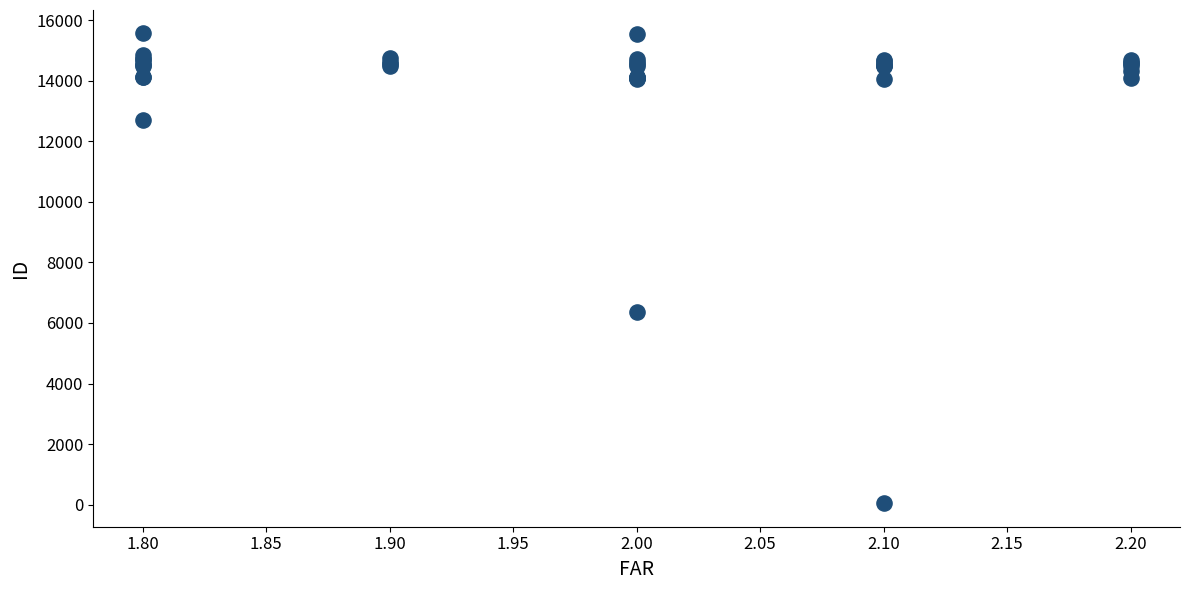

What Y value in the scatter plot is closest to 7804?

6377